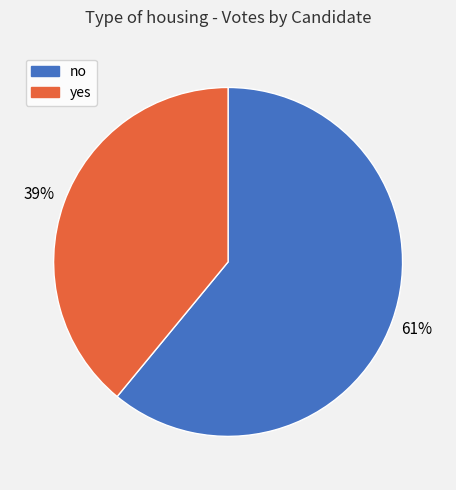

To the nearest percent, what is the difference between the largest and smallest slice percentages?

22%